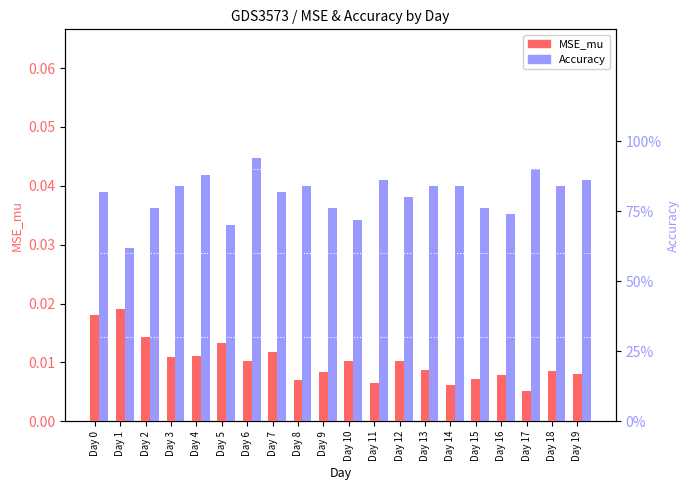

Rank the series by their average value, from lowest to highest.

MSE_mu, Accuracy